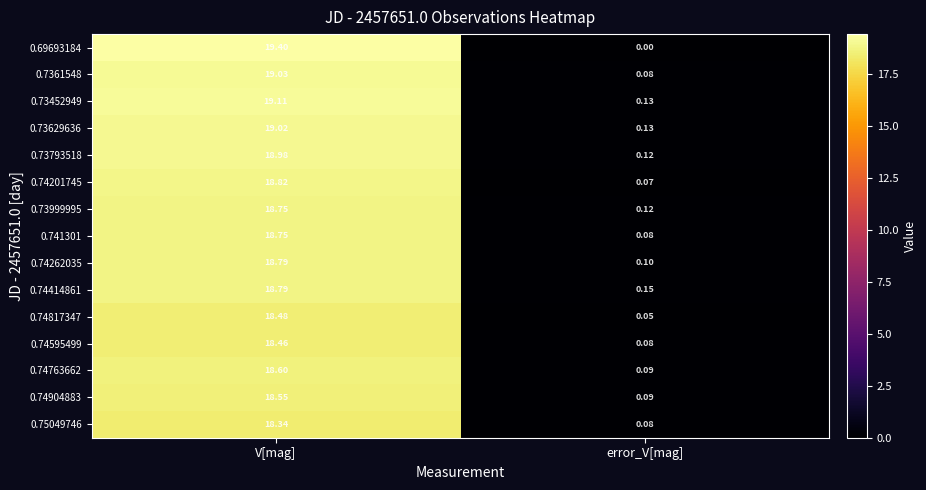

At which category is the sum across all series the highest?

V[mag]